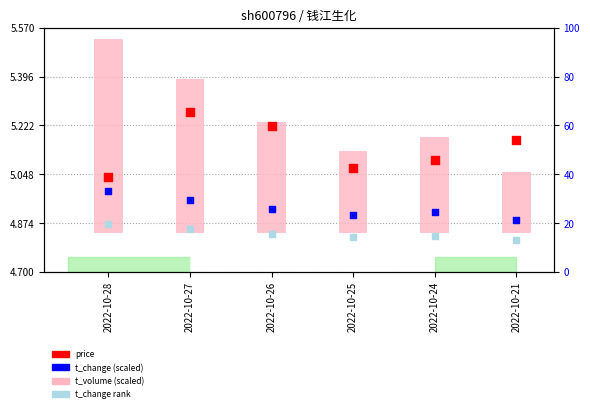

Is the value of t_change (scaled) at 2022-10-24 greater than the value of t_change rank at 2022-10-26?

Yes